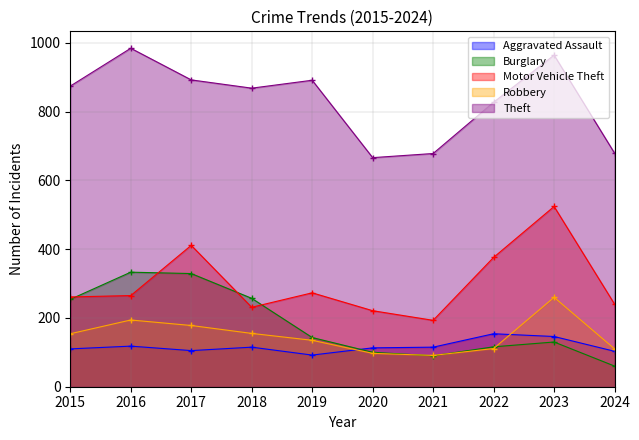

Which has a higher value, 2018 or 2023?

2023